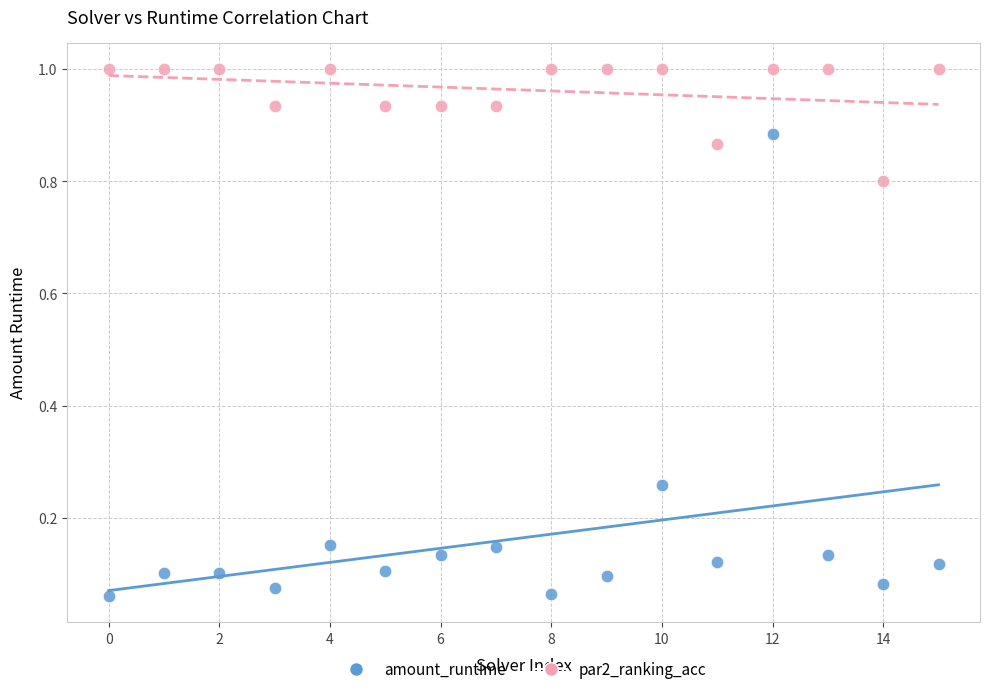

Which series reaches the maximum Y coordinate?

par2_ranking_acc